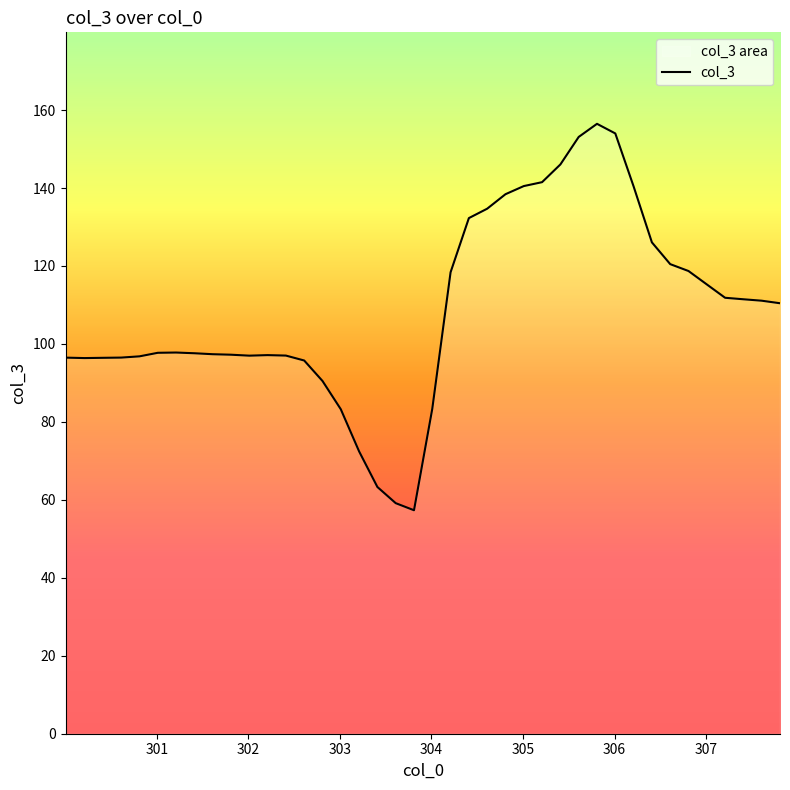

What is the difference between the maximum and minimum values?

99.1